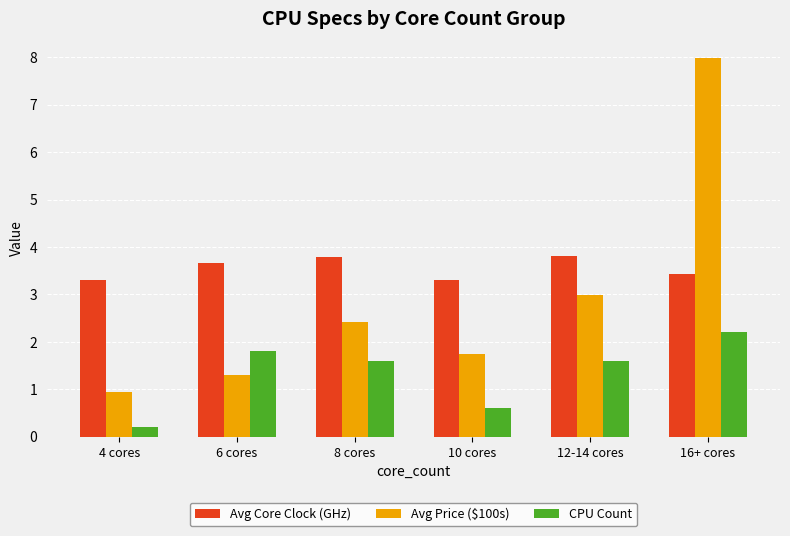

What is the greatest value displayed?

8.0